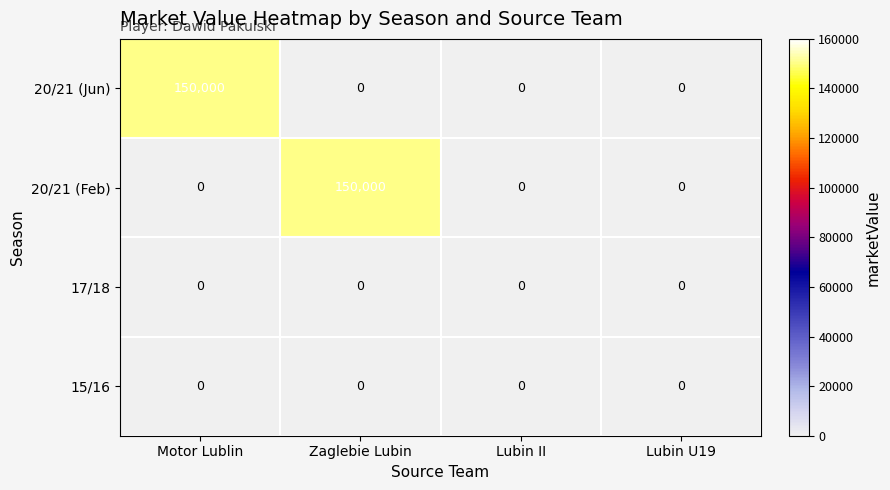

Is it true that 20/21 (Jun) equals 0 at Lubin U19?

True